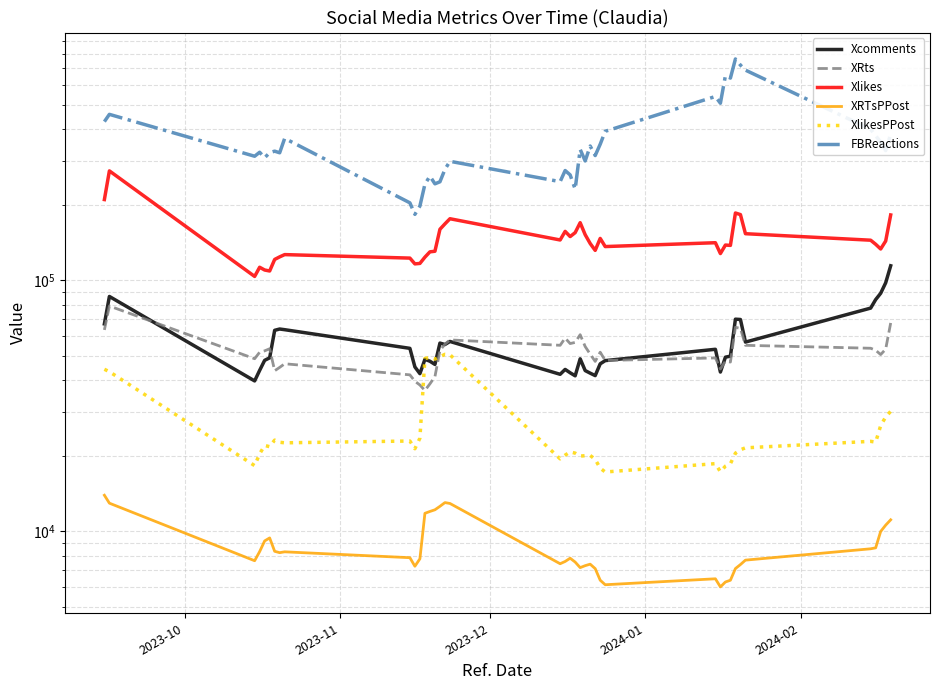

True or false: XRts and XRTsPPost cross at least once.

False